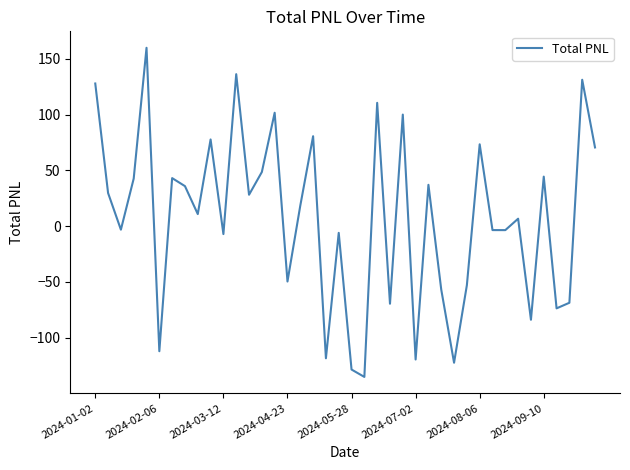

What is the difference between the maximum and minimum values?

295.2